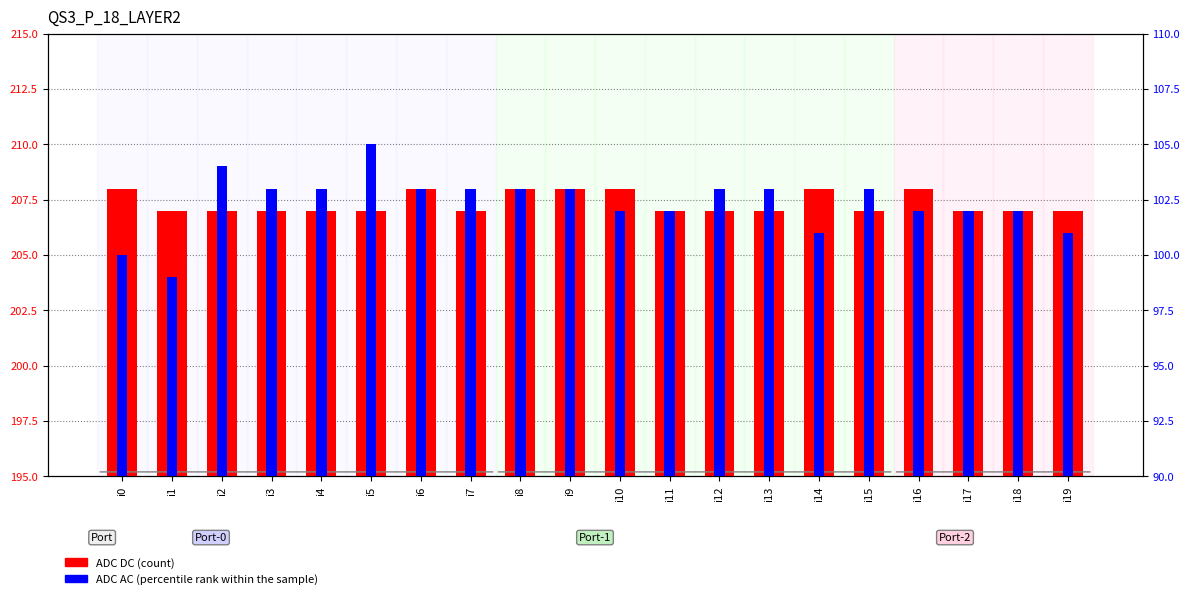

Rank the categories by ADC AC value from highest to lowest.

i5, i2, i3, i4, i6, i7, i8, i9, i12, i13, i15, i10, i11, i16, i17, i18, i14, i19, i0, i1